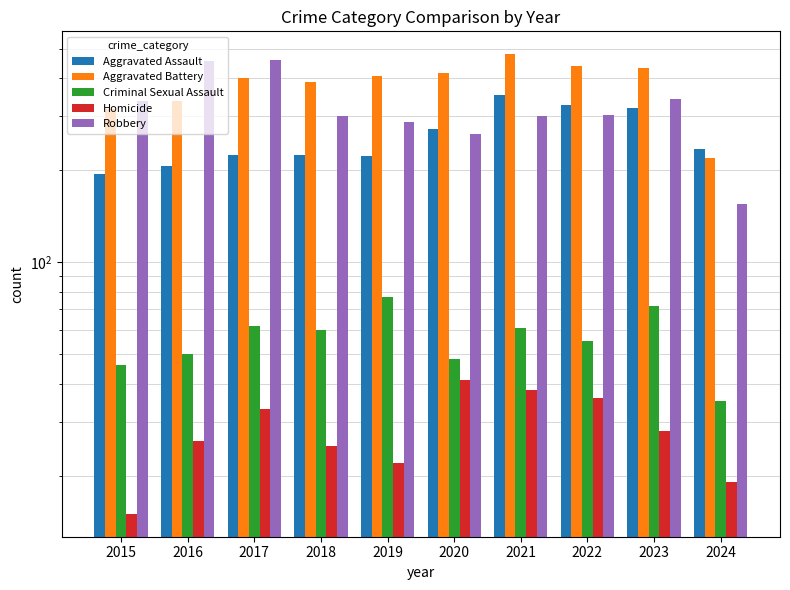

At which label does Homicide first exceed 28?

2017